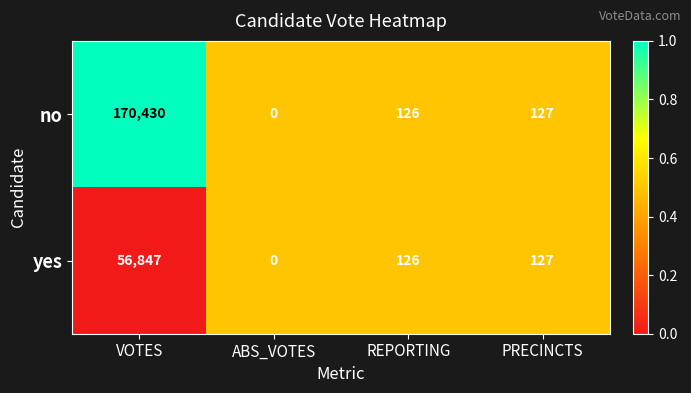

Rank the series by their average value, from highest to lowest.

no, yes